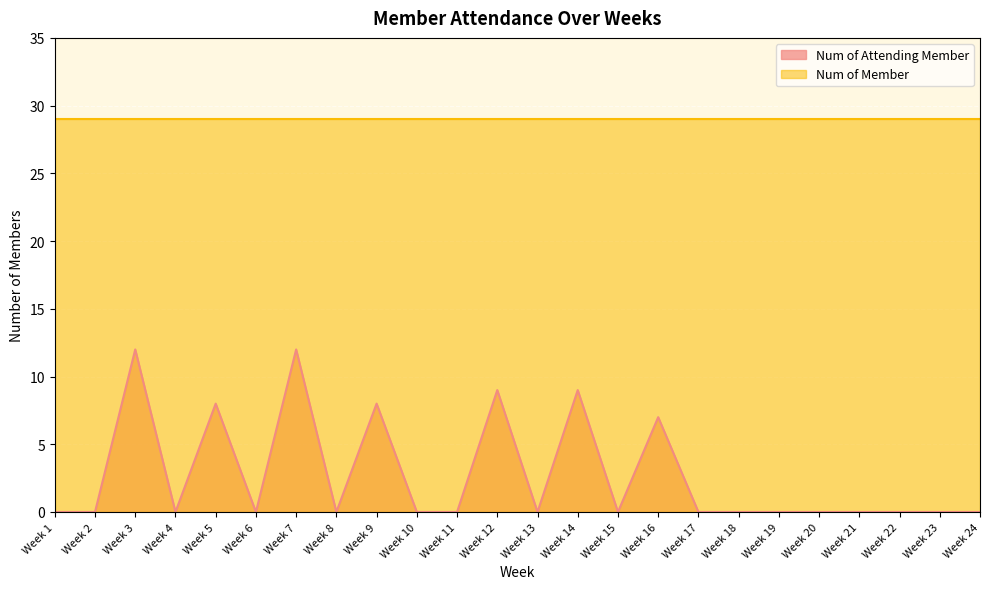

Does the chart display data point markers on the line(s)?

No